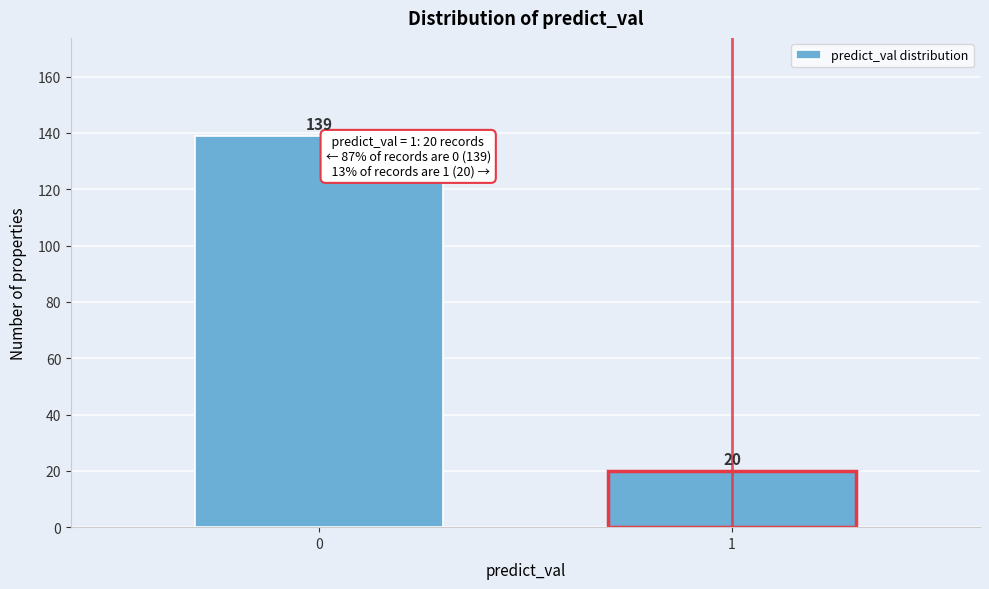

Reading left to right, what are all the values shown in this chart?

139	20